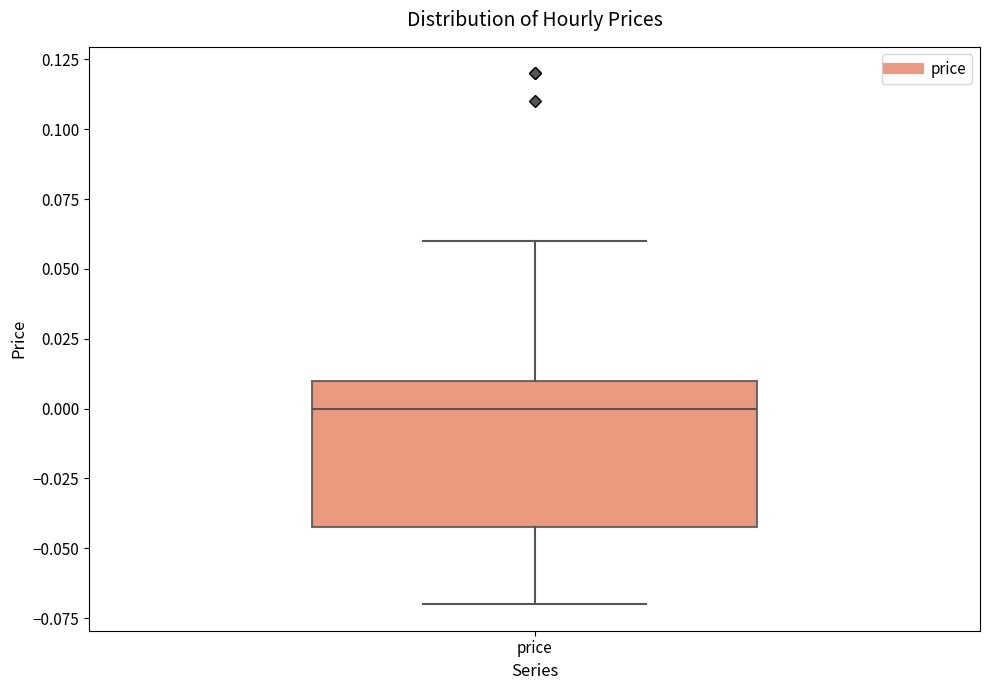

Where does the upper whisker of the box for price end on the y-axis? The values are not printed on the chart, so give them approximately, as read against the axis.

0.06